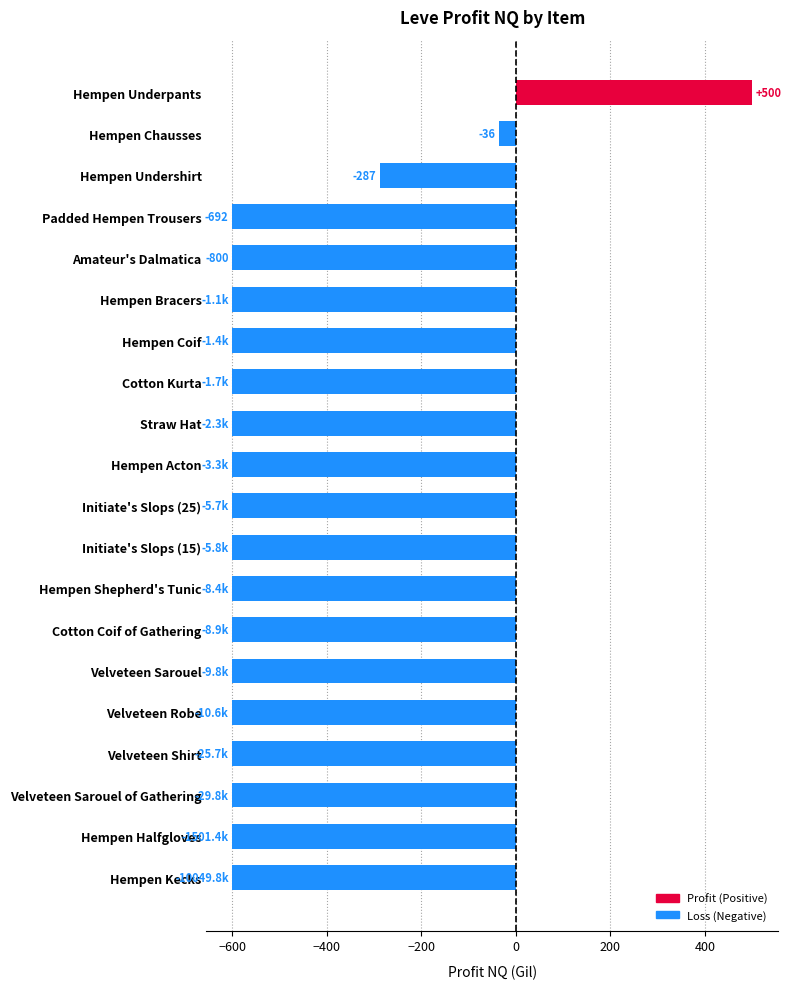

What is the difference between the maximum and minimum values?

1100